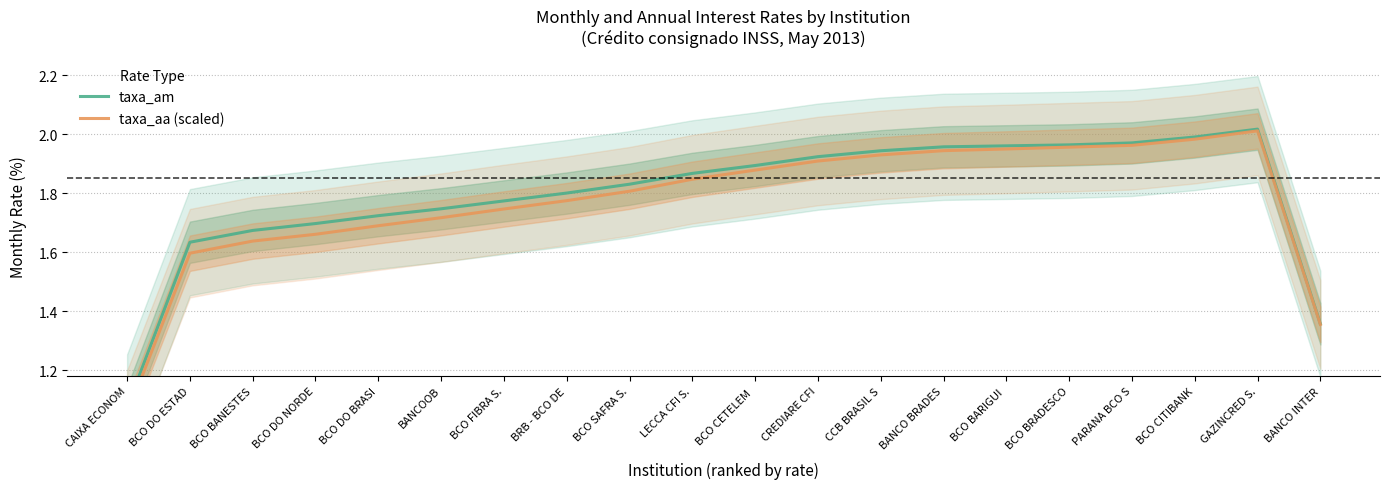

At which label does taxa_aa (scaled) reach its minimum?

CAIXA ECONOM